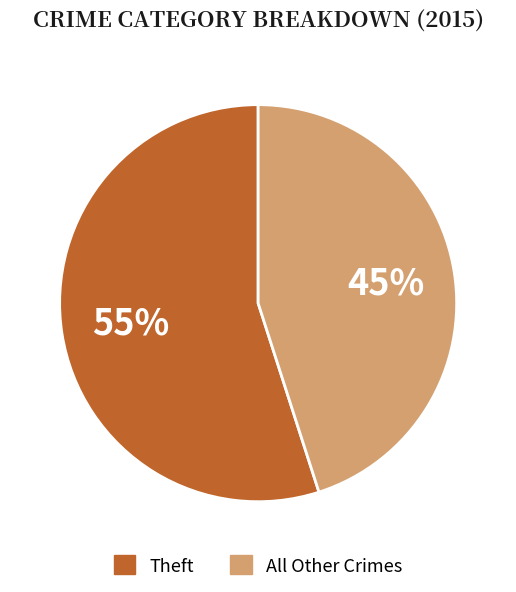

How many segments does this pie chart have?

2